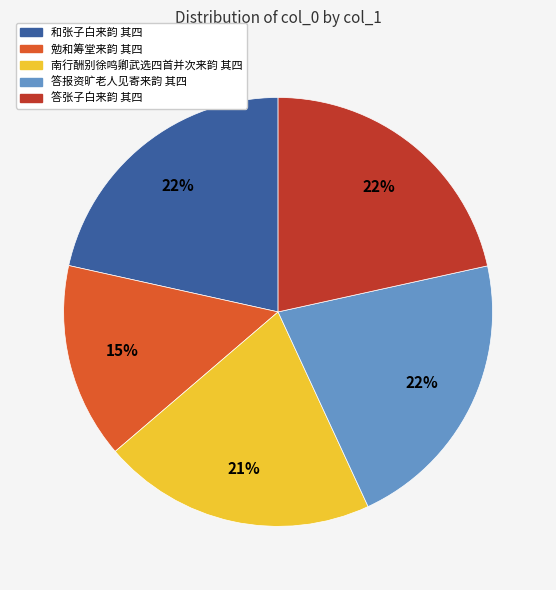

To the nearest percent, what is the average slice percentage?

20%